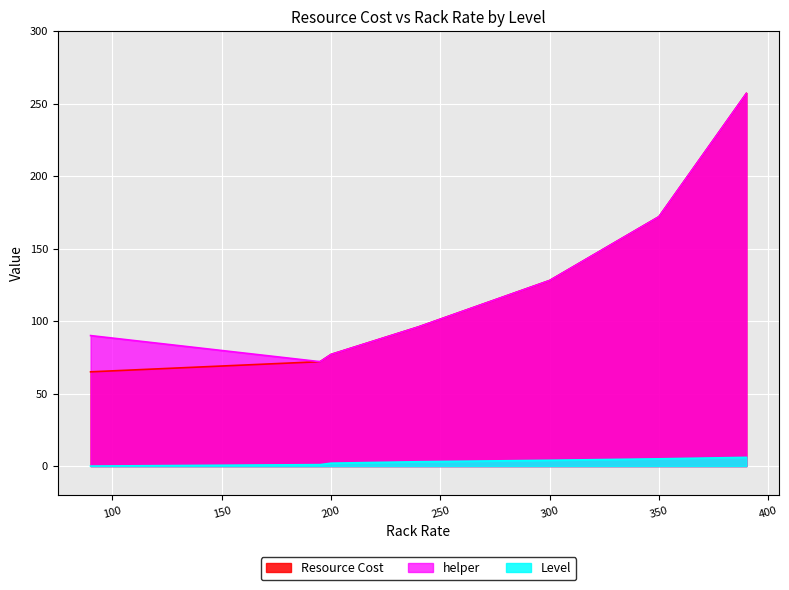

Which series has the largest total across all categories?

helper